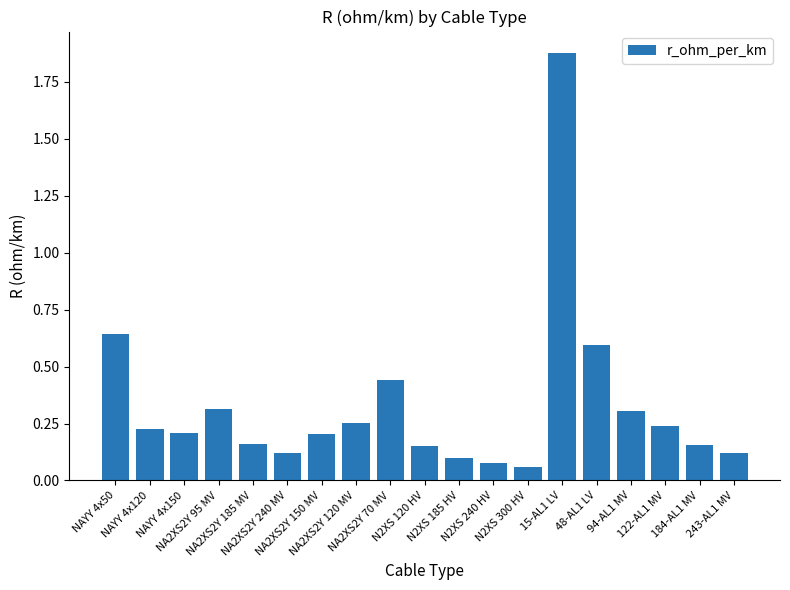

What is the difference between the maximum and second lowest values?

1.8